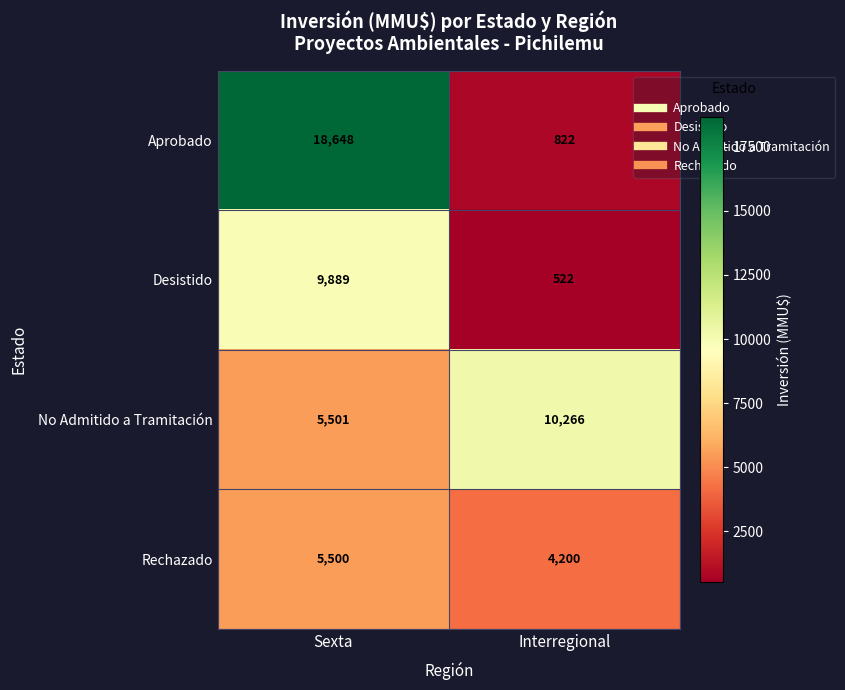

What is the sum of all Desistido values?

10411